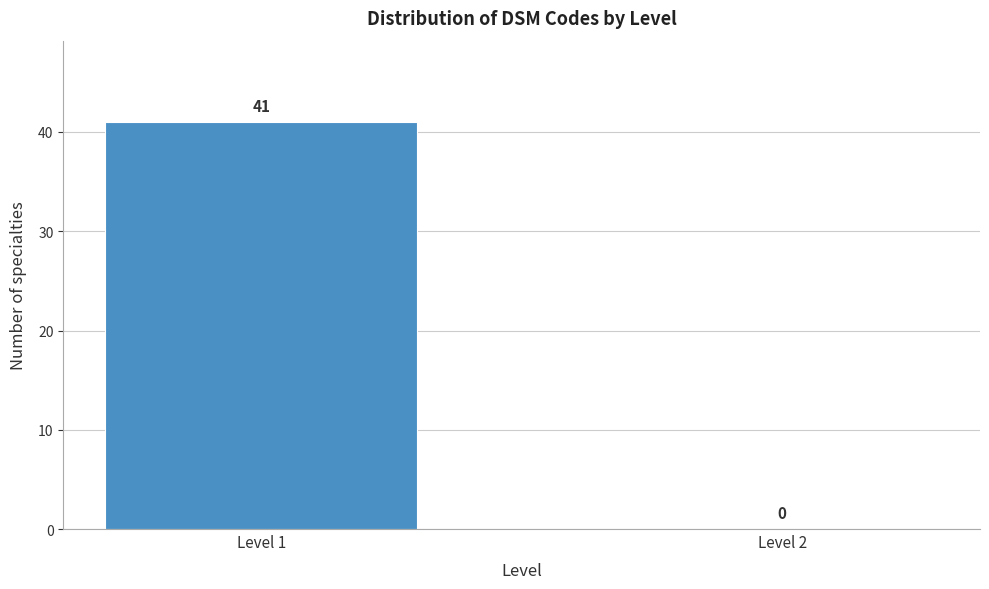

Reading left to right, list all the values displayed in this chart.

Level 1=41	Level 2=0